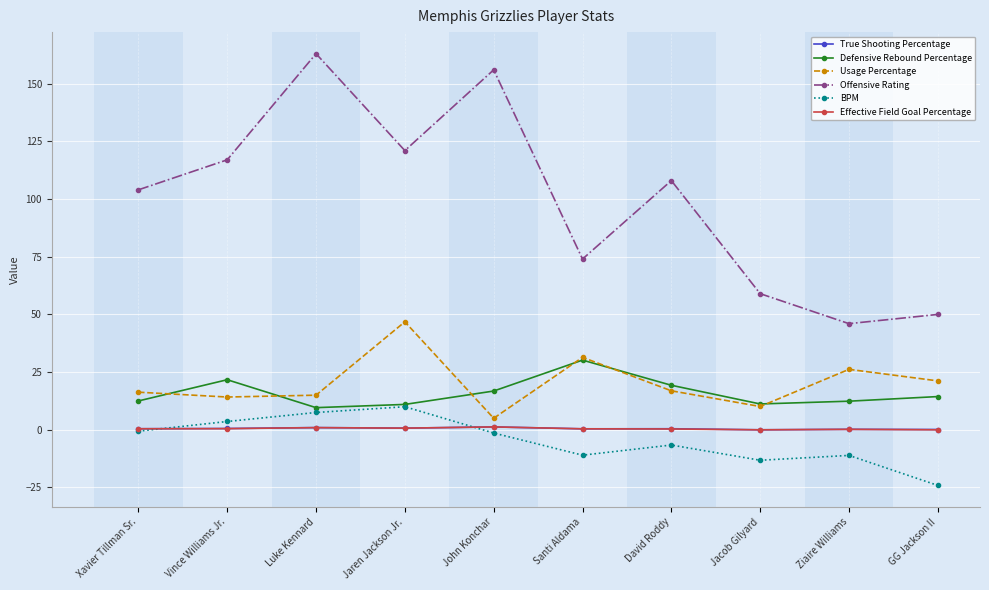

Which series changed the most between David Roddy and GG Jackson II?

Offensive Rating